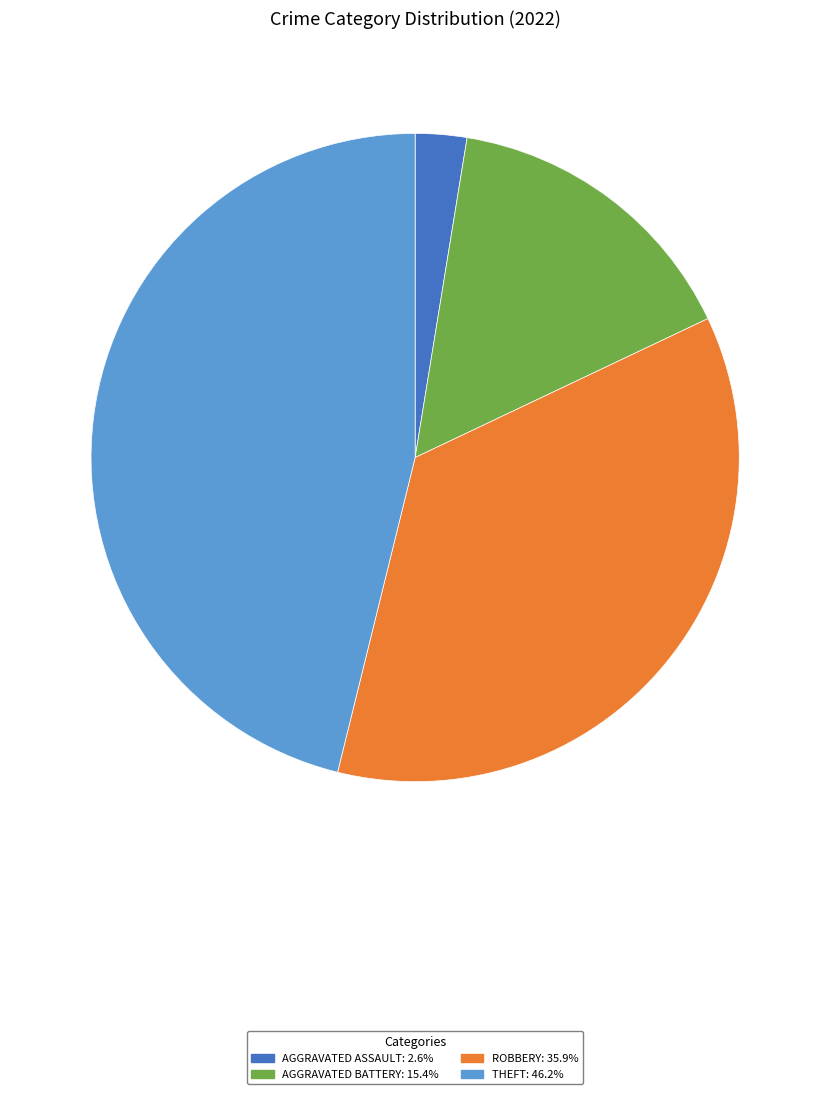

Does any single category account for the majority?

No